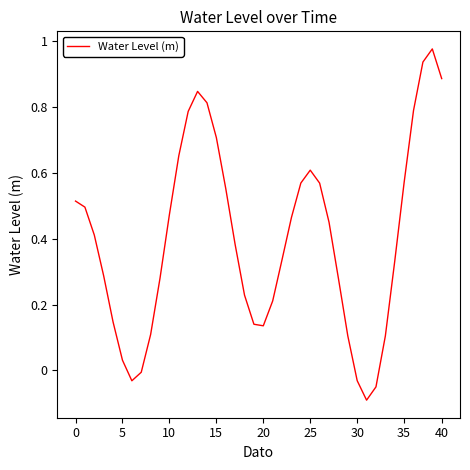

Reading left to right, what are all the values shown in this chart?

0.5	0.5	0.4	0.3	0.1	0.0	-0.0	-0.0	0.1	0.3	0.5	0.7	0.8	0.8	0.8	0.7	0.6	0.4	0.2	0.1	0.1	0.2	0.3	0.5	0.6	0.6	0.6	0.4	0.3	0.1	-0.0	-0.1	-0.0	0.1	0.3	0.6	0.8	0.9	1.0	0.9